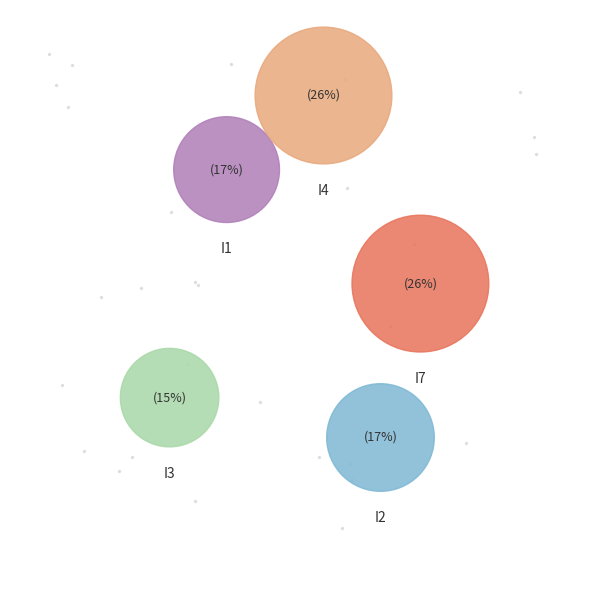

Which has a higher value, I4 or I1?

I4